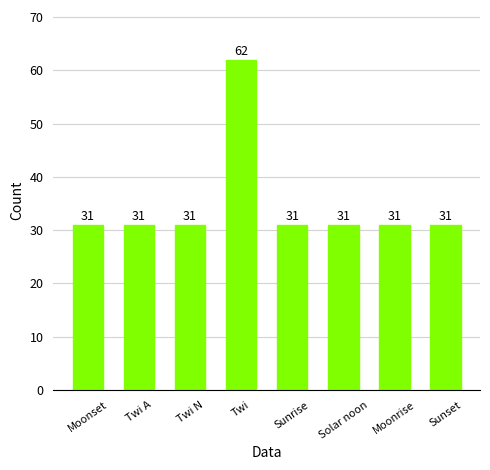

What is the approximate value at Twi A, to the nearest 5?

30